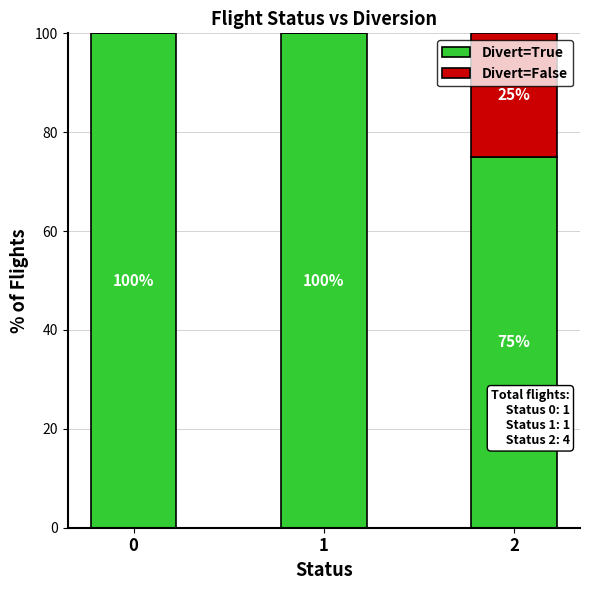

What is the sum of the Divert=True values at 1 and 0?

200